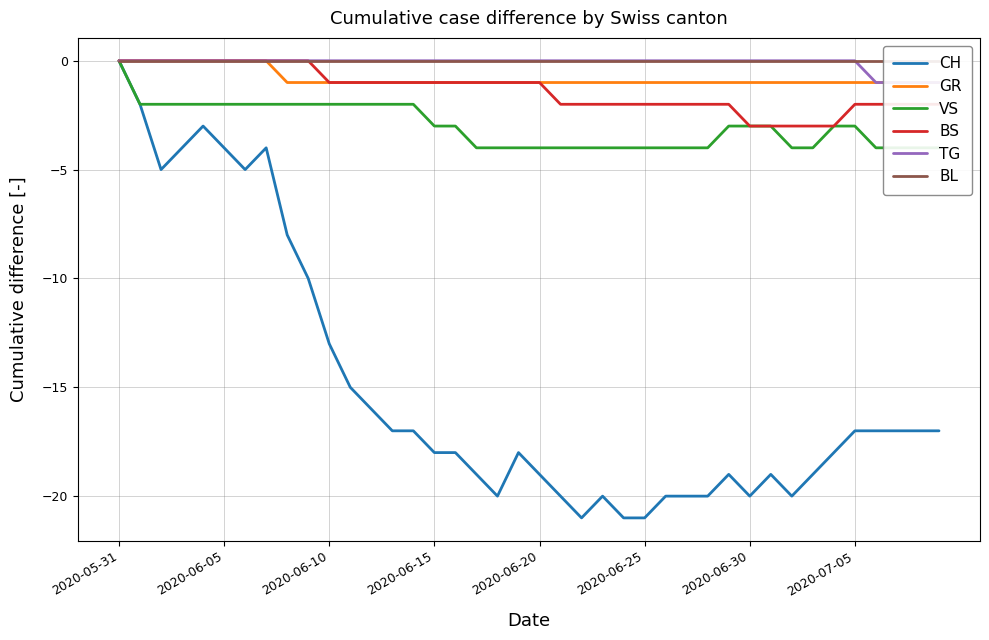

Reading right to left, what are all the values shown in this chart?

CH: -17	-17	-17	-17	-17	-18	-19	-20	-19	-20	-19	-20	-20	-20	-21	-21	-20	-21	-20	-19	-18	-20	-19	-18	-18	-17	-17	-16	-15	-13	-10	-8	-4	-5	-4	-3	-4	-5	-2	0
GR: -1	-1	-1	-1	-1	-1	-1	-1	-1	-1	-1	-1	-1	-1	-1	-1	-1	-1	-1	-1	-1	-1	-1	-1	-1	-1	-1	-1	-1	-1	-1	-1	0	0	0	0	0	0	0	0
VS: -4	-4	-4	-4	-3	-3	-4	-4	-3	-3	-3	-4	-4	-4	-4	-4	-4	-4	-4	-4	-4	-4	-4	-3	-3	-2	-2	-2	-2	-2	-2	-2	-2	-2	-2	-2	-2	-2	-2	0
BS: -2	-2	-2	-2	-2	-3	-3	-3	-3	-3	-2	-2	-2	-2	-2	-2	-2	-2	-2	-1	-1	-1	-1	-1	-1	-1	-1	-1	-1	-1	0	0	0	0	0	0	0	0	0	0
TG: -1	-1	-1	-1	0	0	0	0	0	0	0	0	0	0	0	0	0	0	0	0	0	0	0	0	0	0	0	0	0	0	0	0	0	0	0	0	0	0	0	0
BL: 0	0	0	0	0	0	0	0	0	0	0	0	0	0	0	0	0	0	0	0	0	0	0	0	0	0	0	0	0	0	0	0	0	0	0	0	0	0	0	0